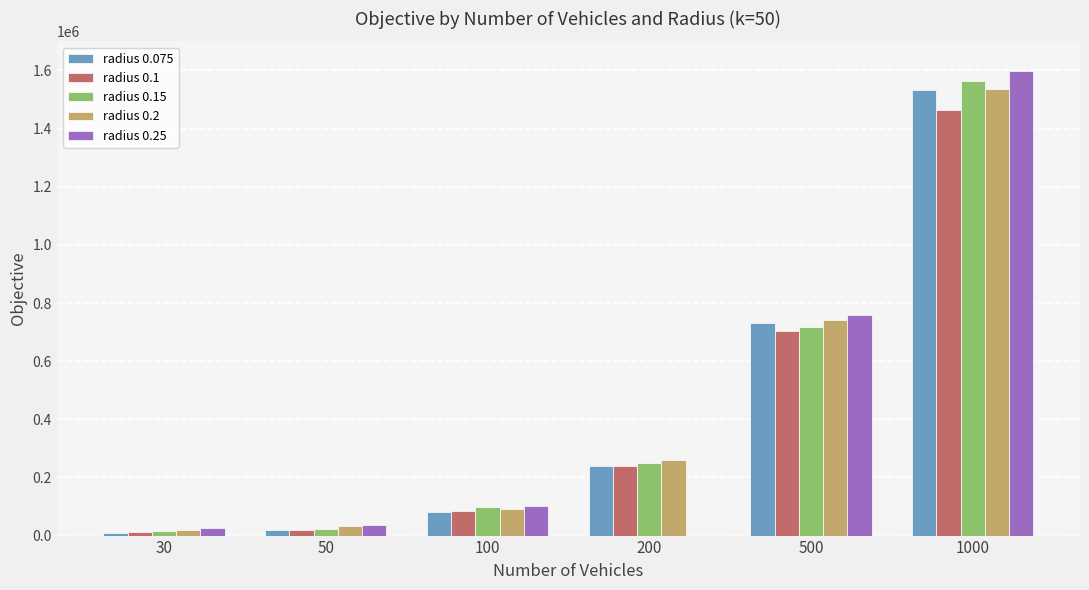

Is the value of radius 0.25 at 200 greater than the value of radius 0.15 at 100?

No